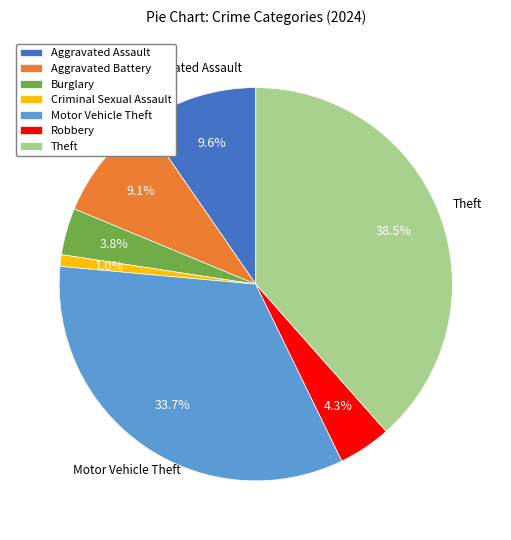

Between Motor Vehicle Theft and Aggravated Assault, which is larger?

Motor Vehicle Theft